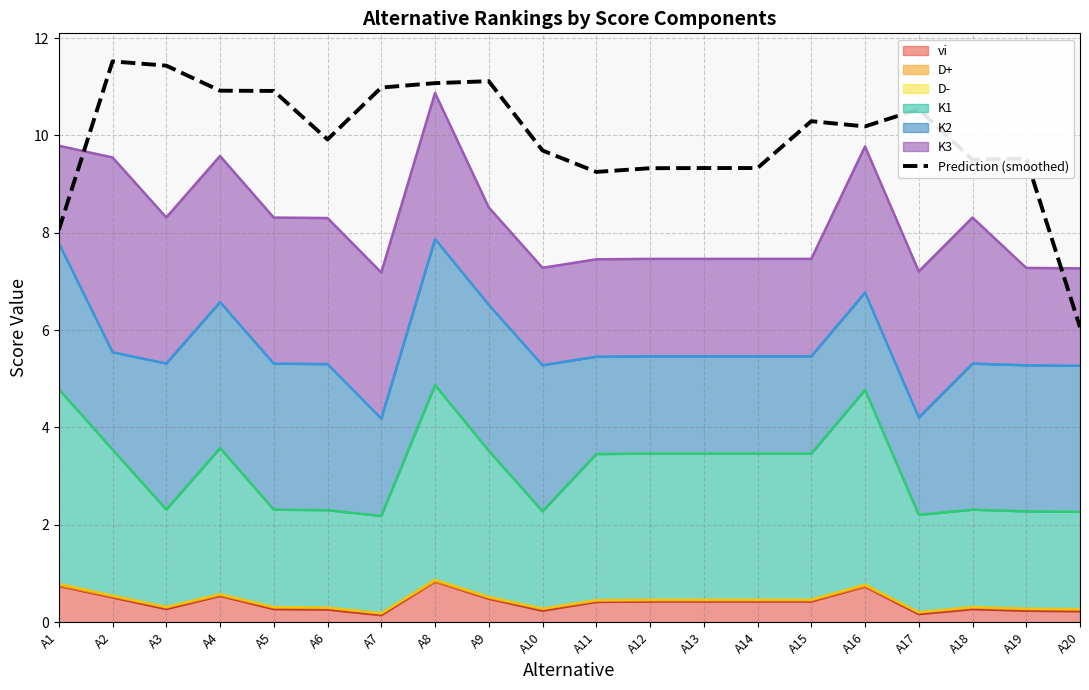

Which category has the lowest value across all series?

A20